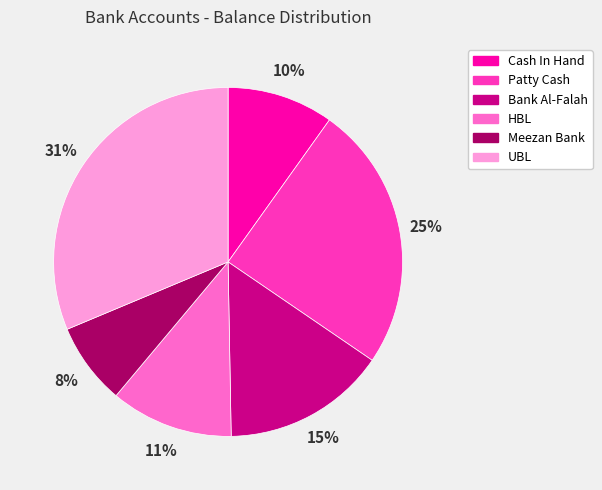

How many segments does this pie chart have?

6